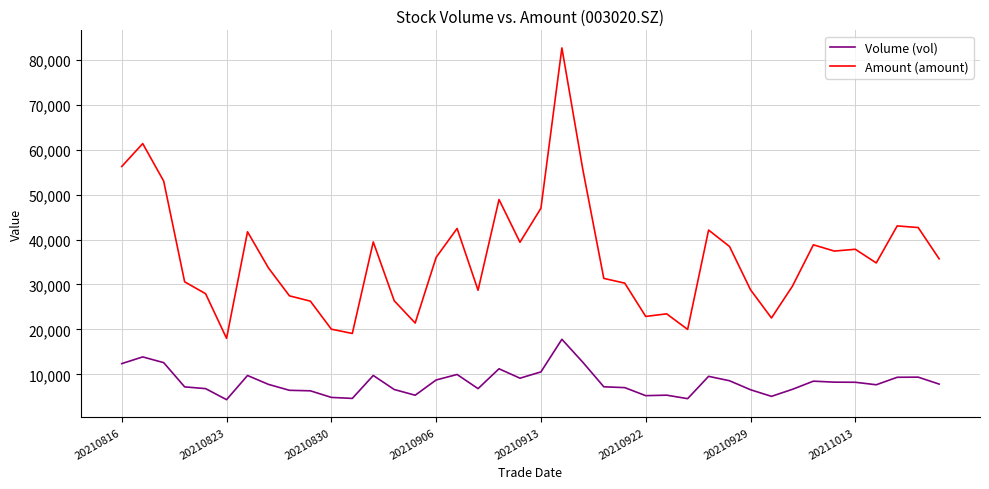

What is the minimum value shown in the chart?

4361.0